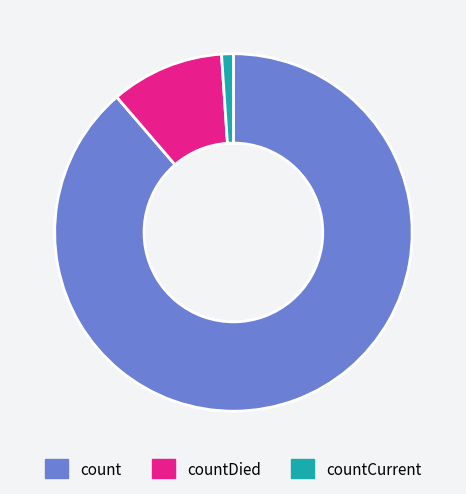

Count the number of slices in the pie.

3